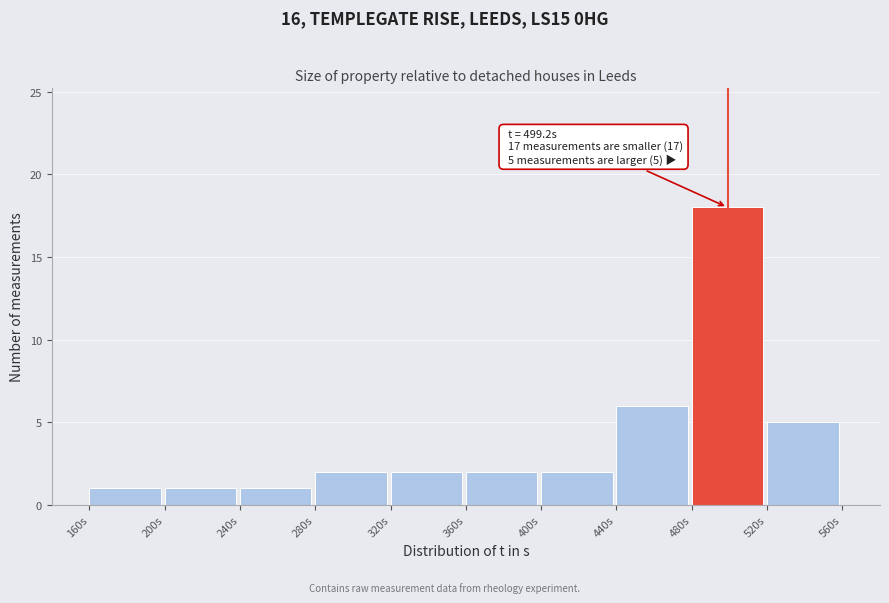

Over which range of the x-axis is the bar tallest?

480 to 520